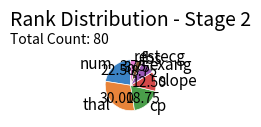

What is the largest slice in the pie chart?

thal